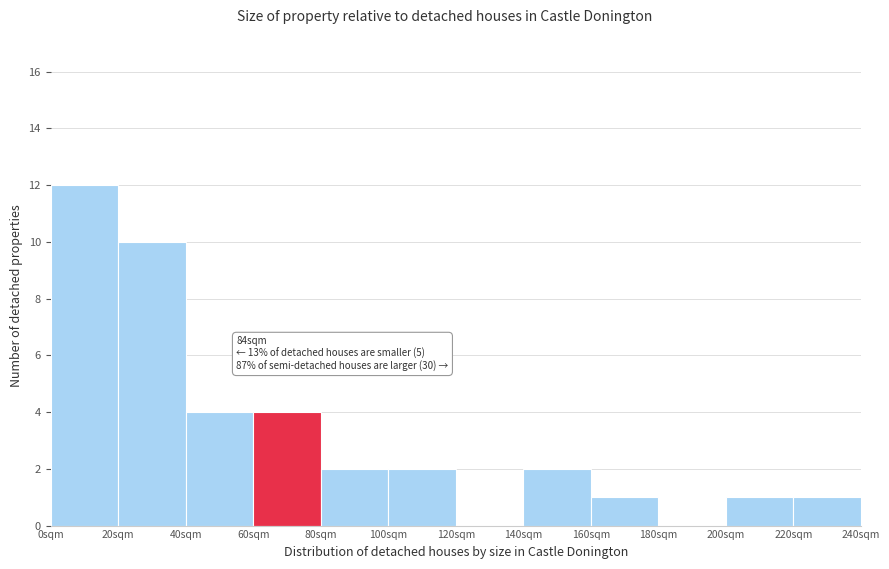

Which range on the x-axis has the tallest bar?

0 to 20